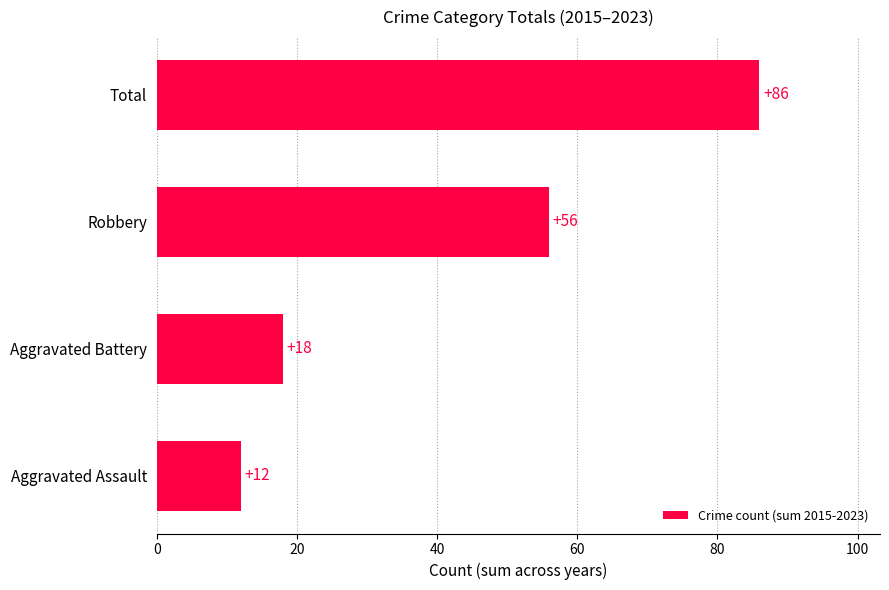

How many bars are there in total?

4